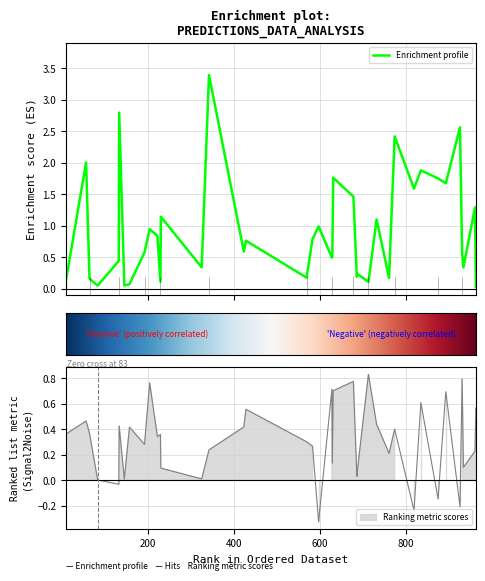

What is the difference between the second highest and minimum values in the plpds series?

1.1